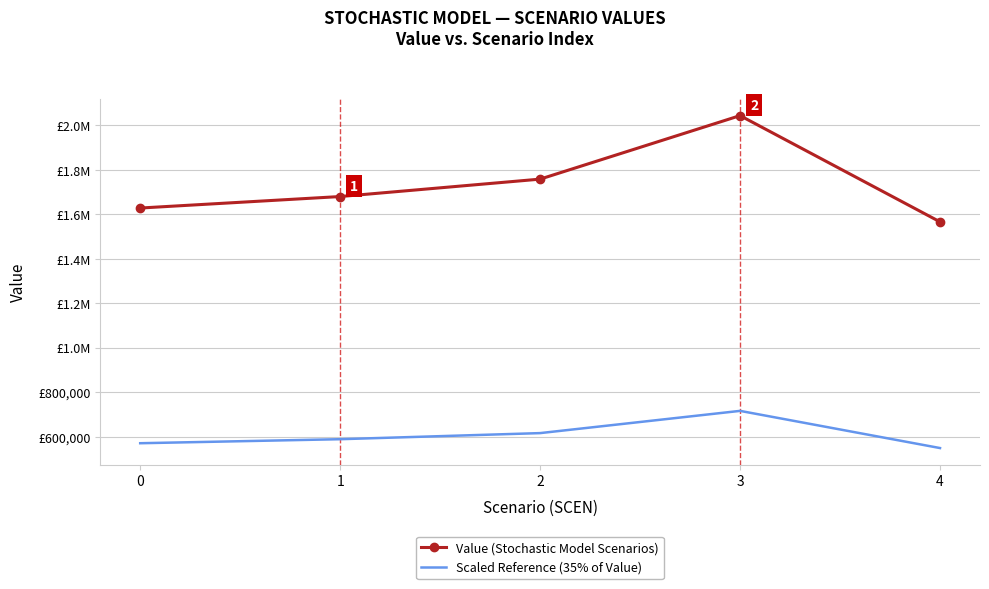

Rank the series by their maximum value, from highest to lowest.

Value (Stochastic Model Scenarios), Scaled Reference (35% of Value)